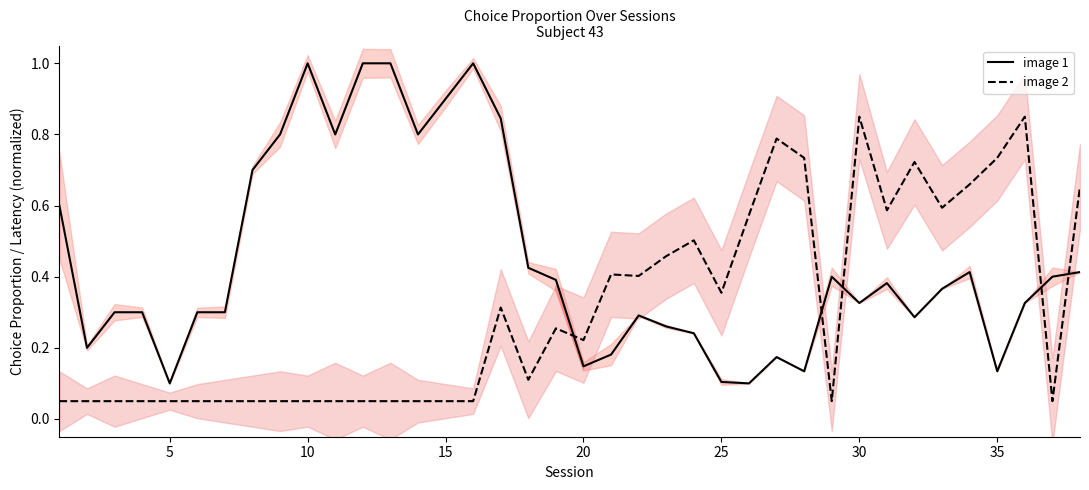

True or false: image 1 and image 2 intersect in this chart.

True